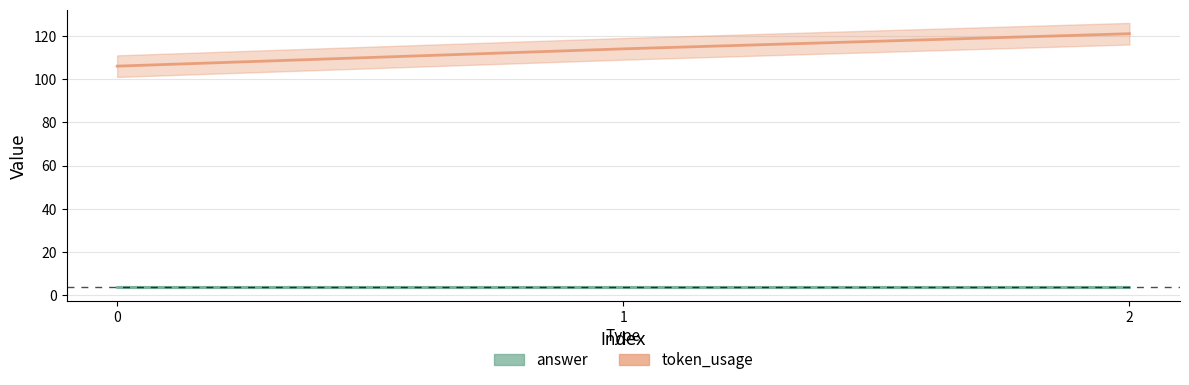

What is the difference between the values at 2 and 0?

15